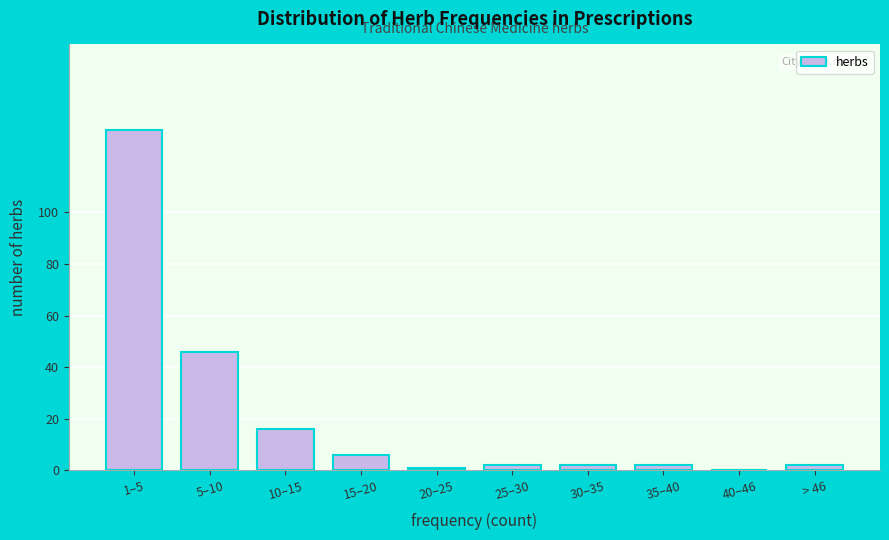

Reading left to right, transcribe all the data shown in this chart.

1–5=132	5–10=46	10–15=16	15–20=6	20–25=1	25–30=2	30–35=2	35–40=2	40–46=0	> 46=2